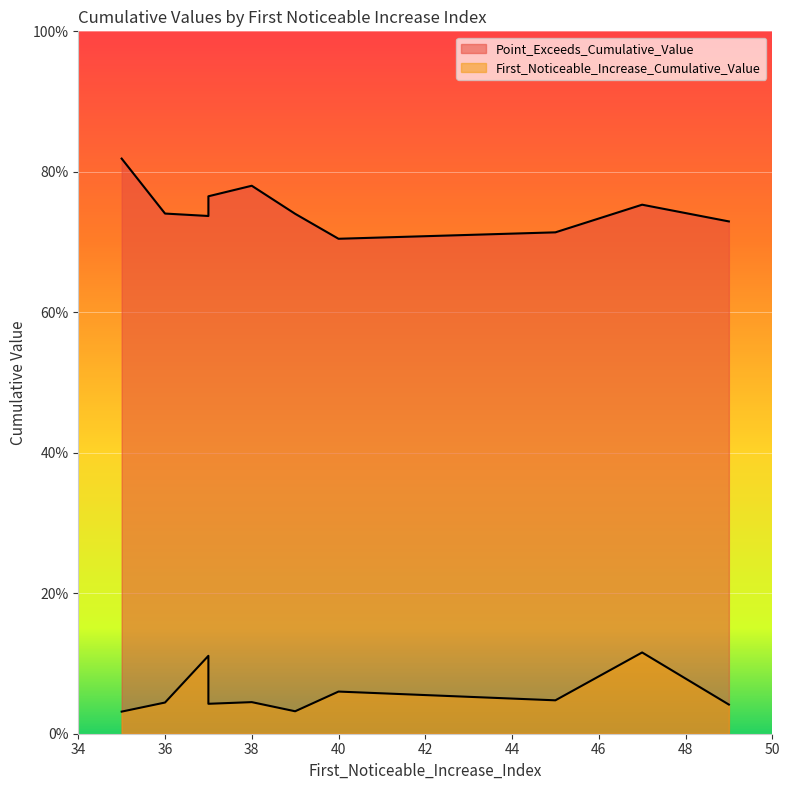

True or false: Point_Exceeds_Cumulative_Value and First_Noticeable_Increase_Cumulative_Value cross at least once.

False